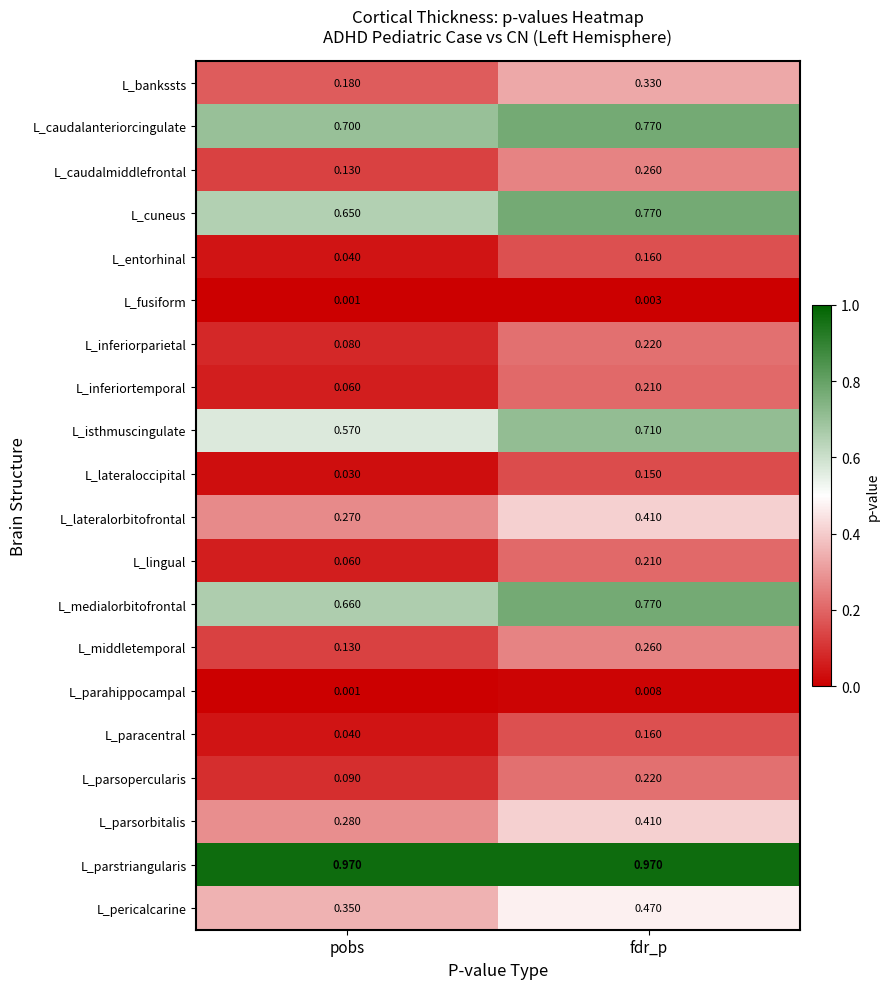

Which category has the lowest value across all series?

pobs